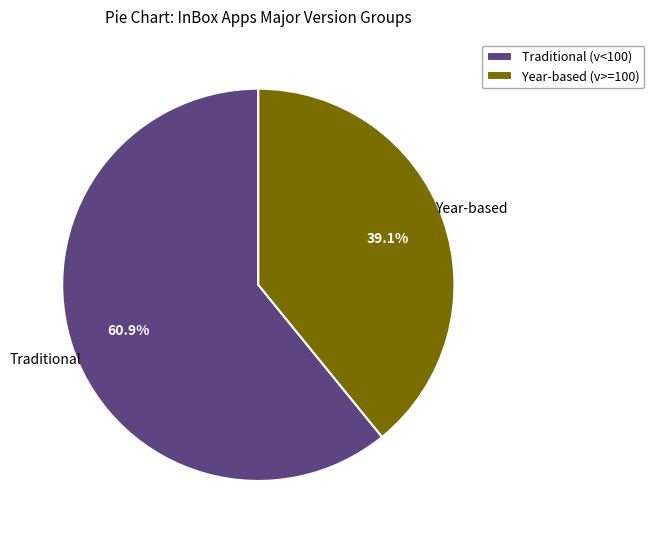

Count the number of slices in the pie.

2